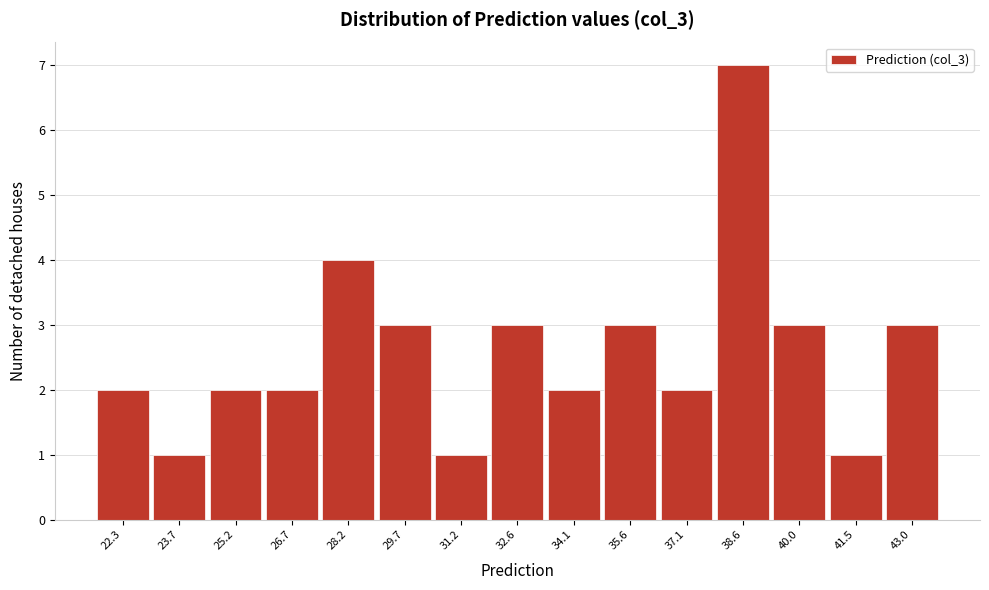

Reading left to right, extract all data points from this chart.

2	1	2	2	4	3	1	3	2	3	2	7	3	1	3